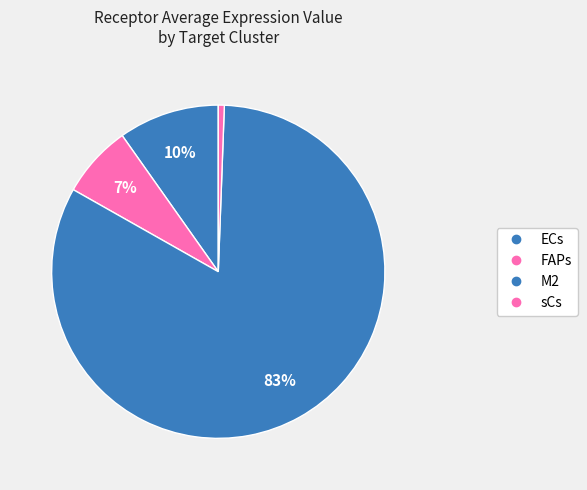

Which has a higher value, sCs or M2?

M2